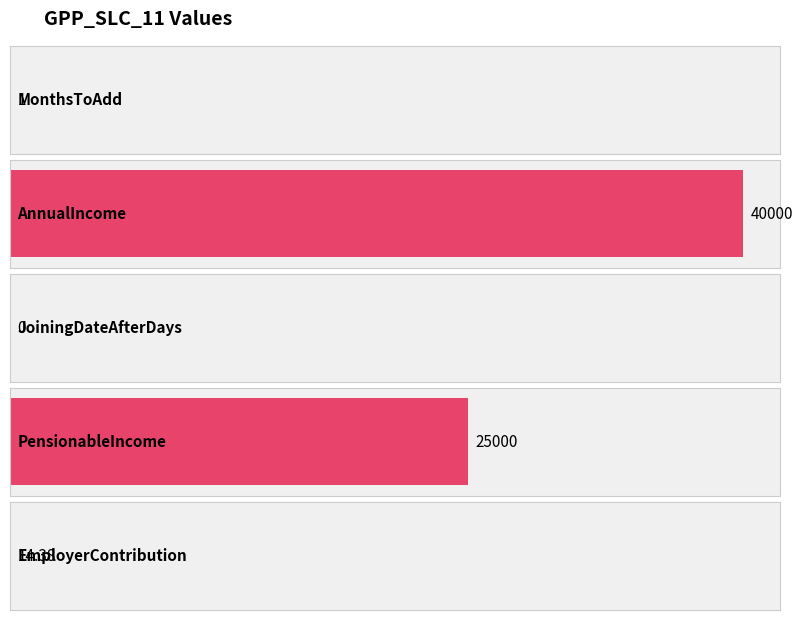

How many values are below 14?

2